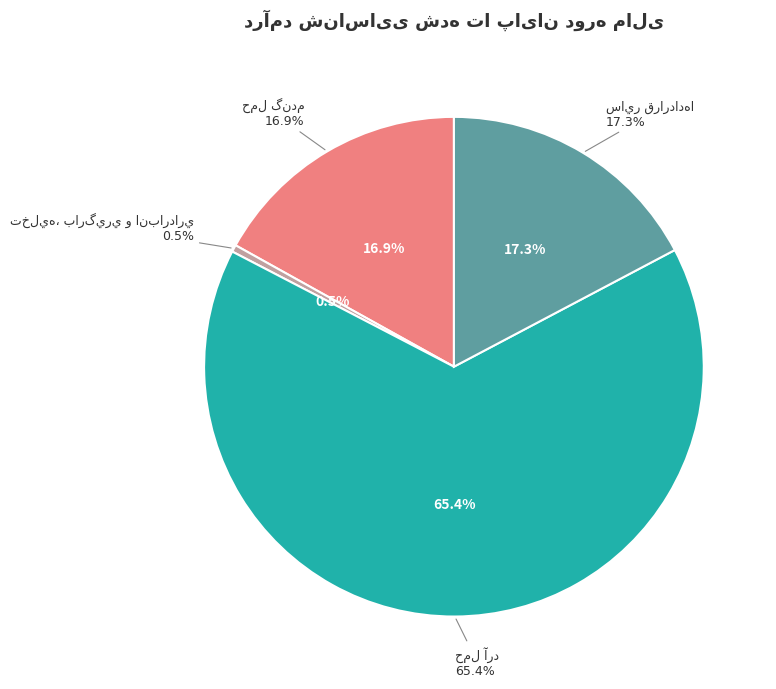

What is the majority slice?

حمل آرد